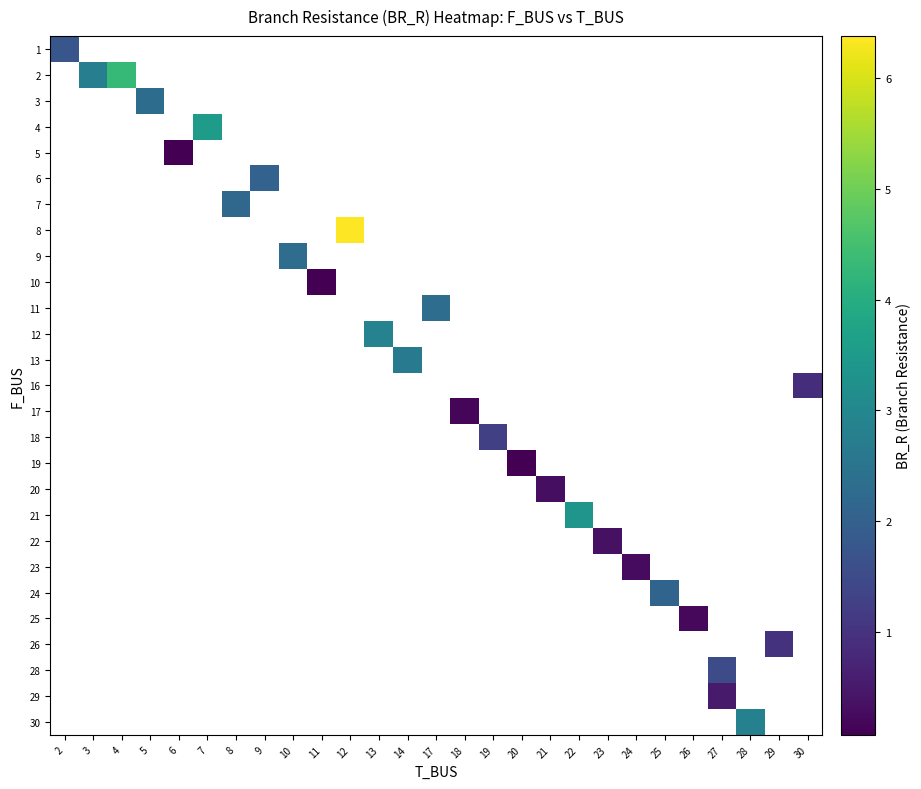

What is the maximum value shown in the chart?

6.4